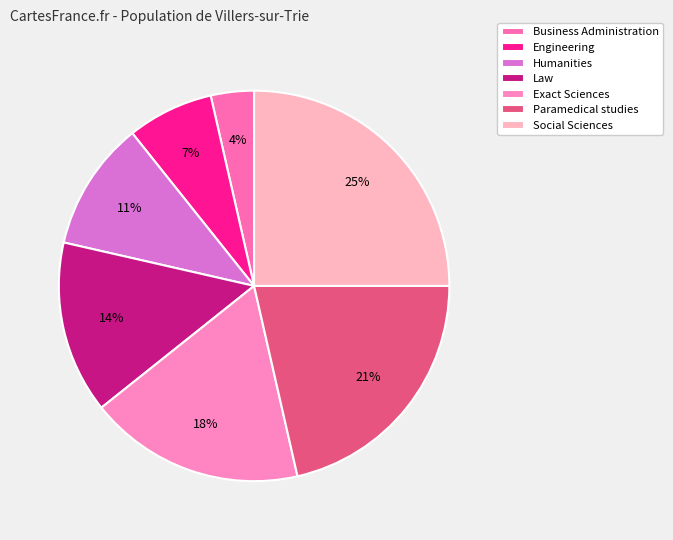

What is the smallest slice in the pie chart?

Business Administration